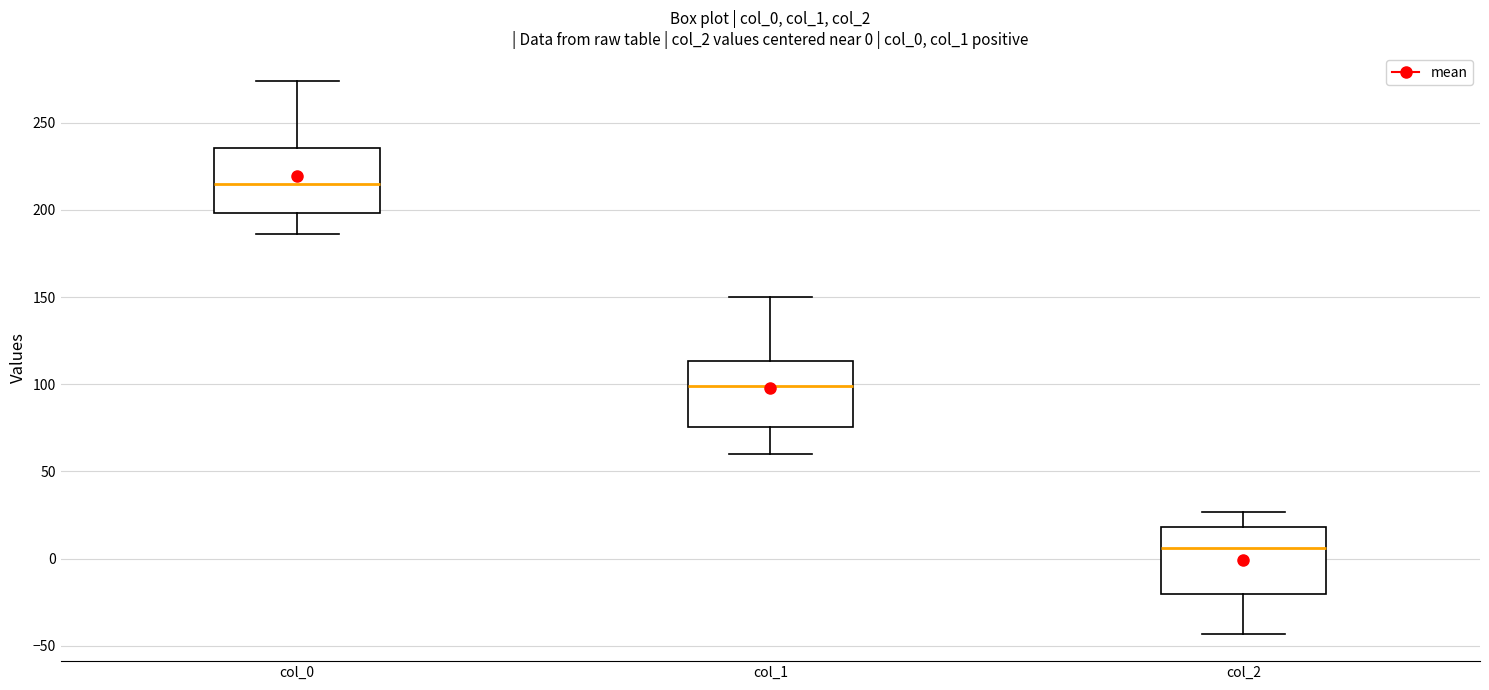

Which box's median line is the lowest?

col_2